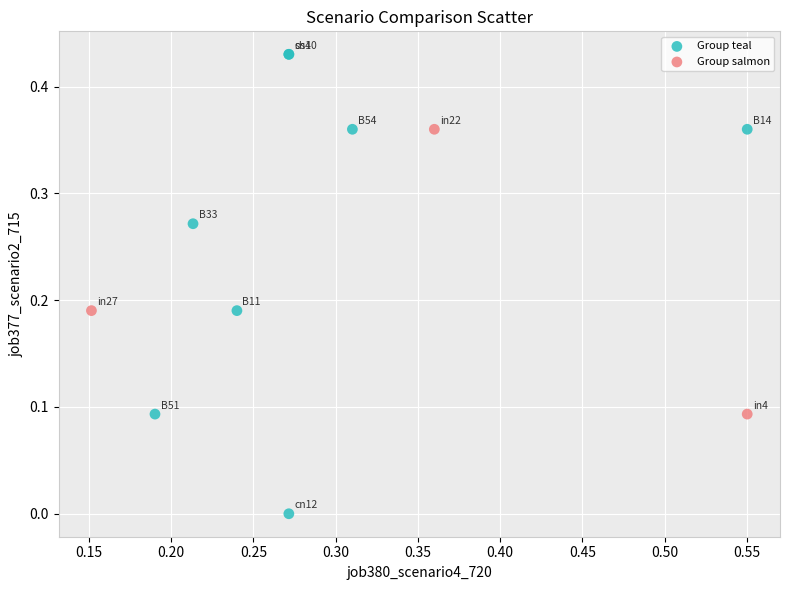

What are all the series names shown in the legend?

Group teal, Group salmon